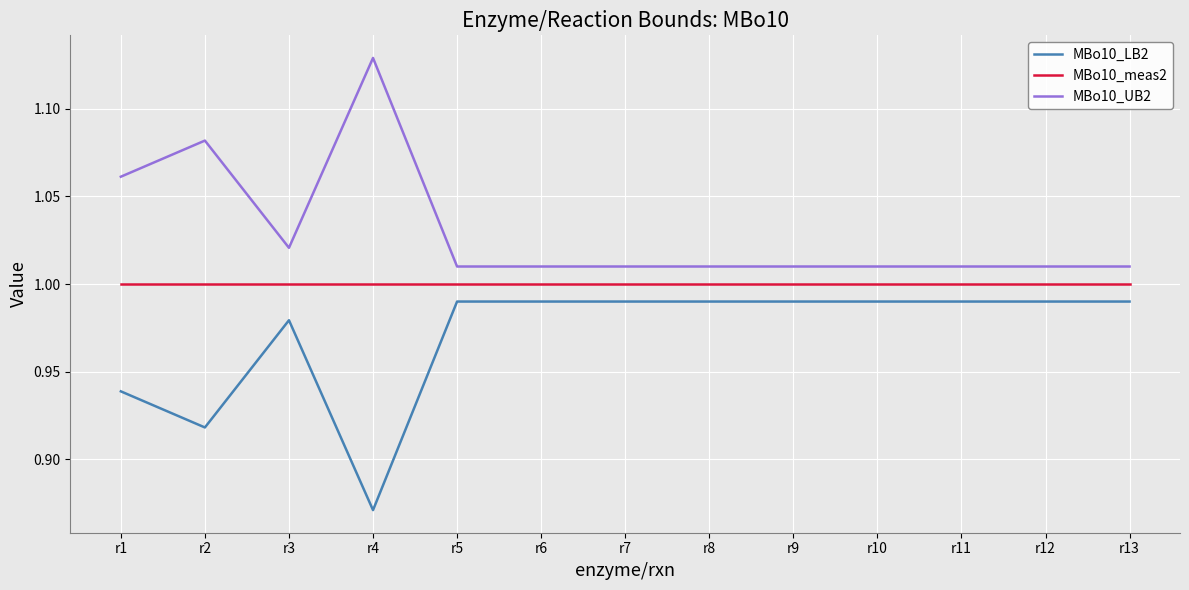

True or false: MBo10_UB2 has more than 1 points higher than both neighbors.

True